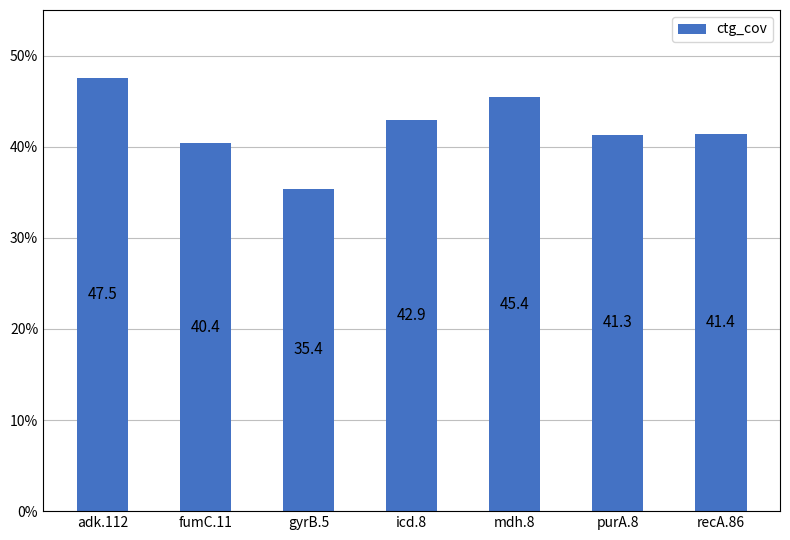

Which has a higher value, purA.8 or gyrB.5?

purA.8